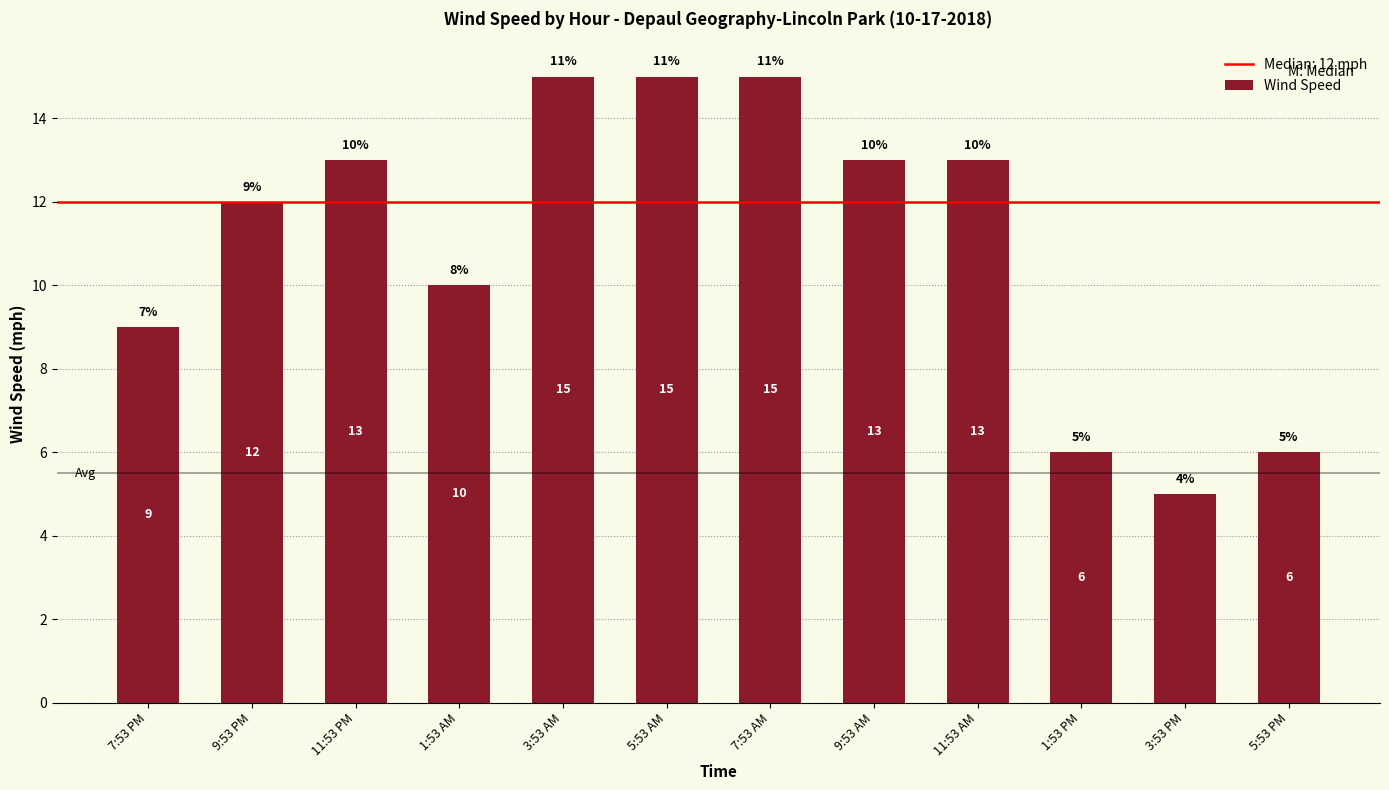

What is the difference between the values at 1:53 AM and 9:53 AM?

3